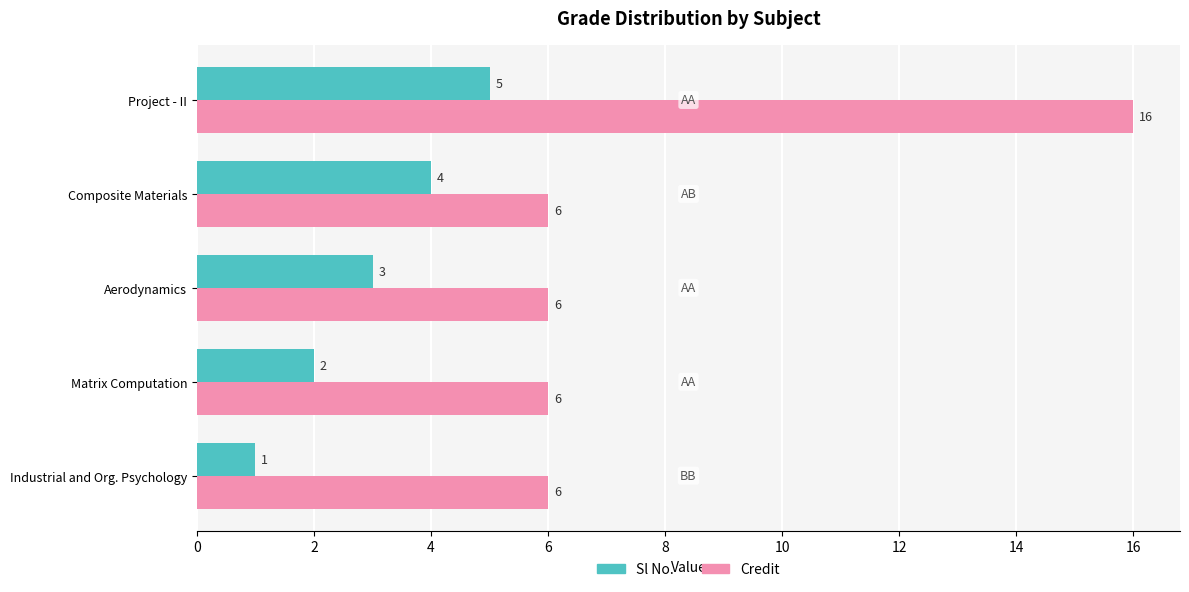

Is it true that Credit equals 6 at Composite Materials?

True